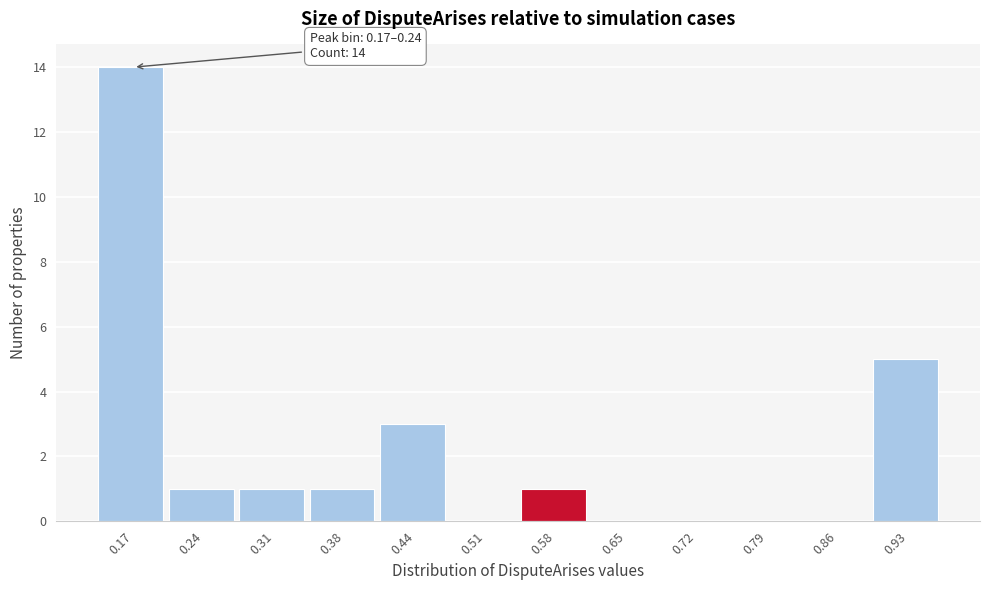

Reading left to right, transcribe all the data shown in this chart.

0.17=14	0.24=1	0.31=1	0.38=1	0.44=3	0.51=0	0.58=1	0.65=0	0.72=0	0.79=0	0.86=0	0.93=5